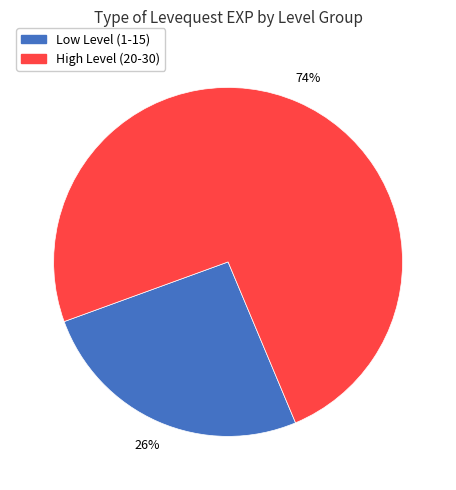

To the nearest percent, what is the average slice percentage?

50%